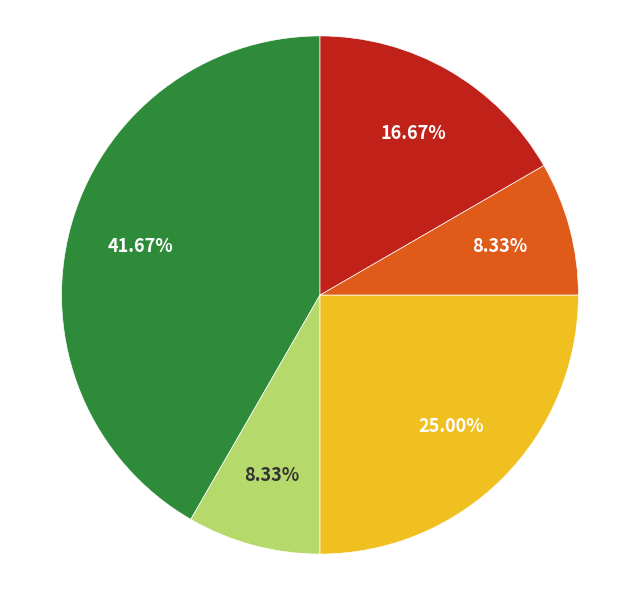

Is there a majority slice in this chart?

No